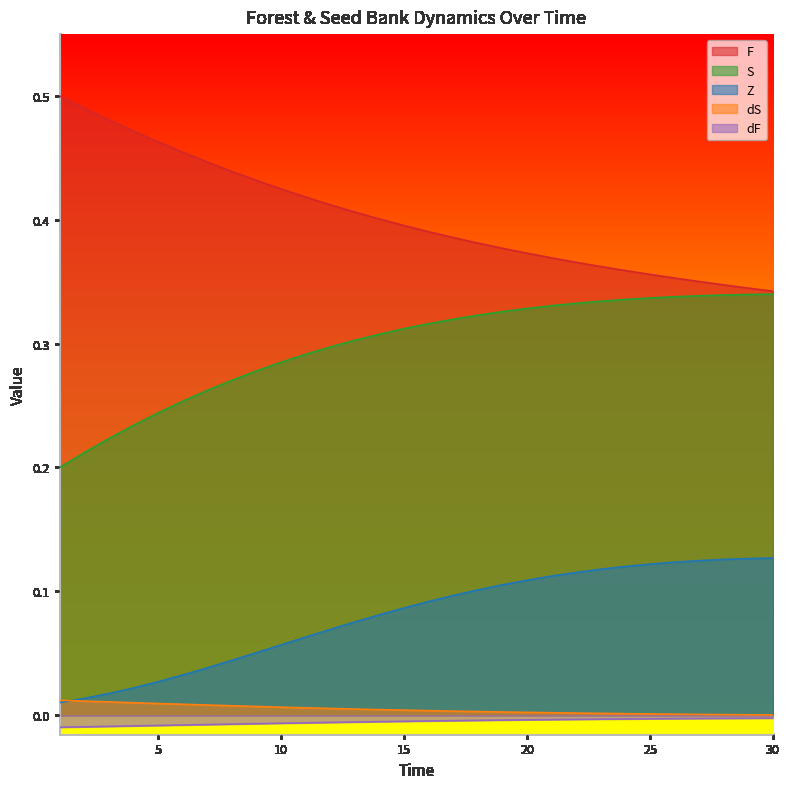

How many lines are shown in the chart?

5